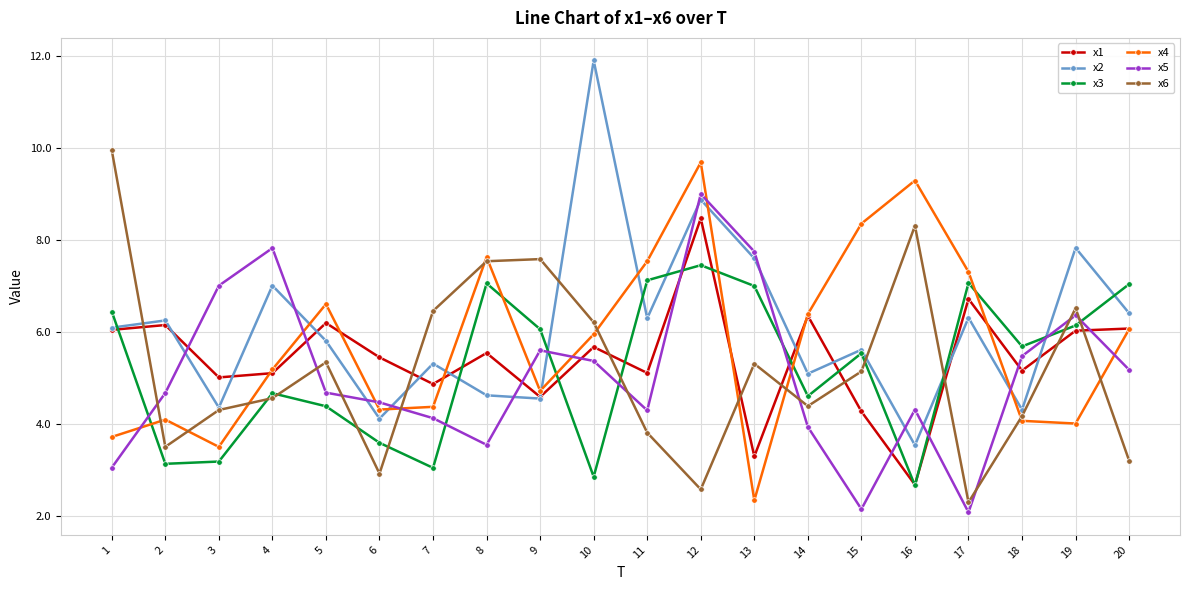

What is the spread (max minus min) of values at 8?

4.1